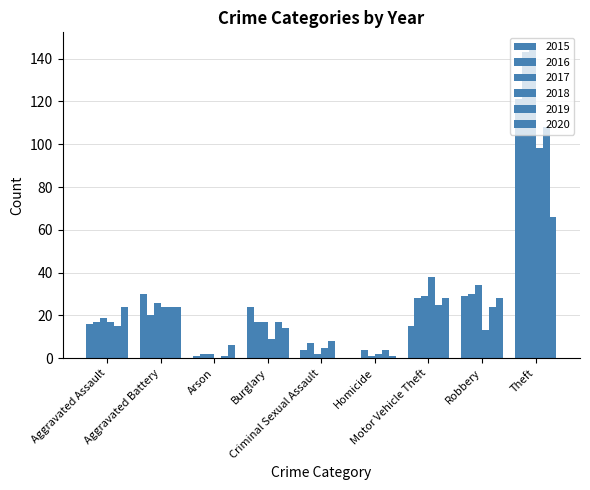

How many data points does each series have?

9